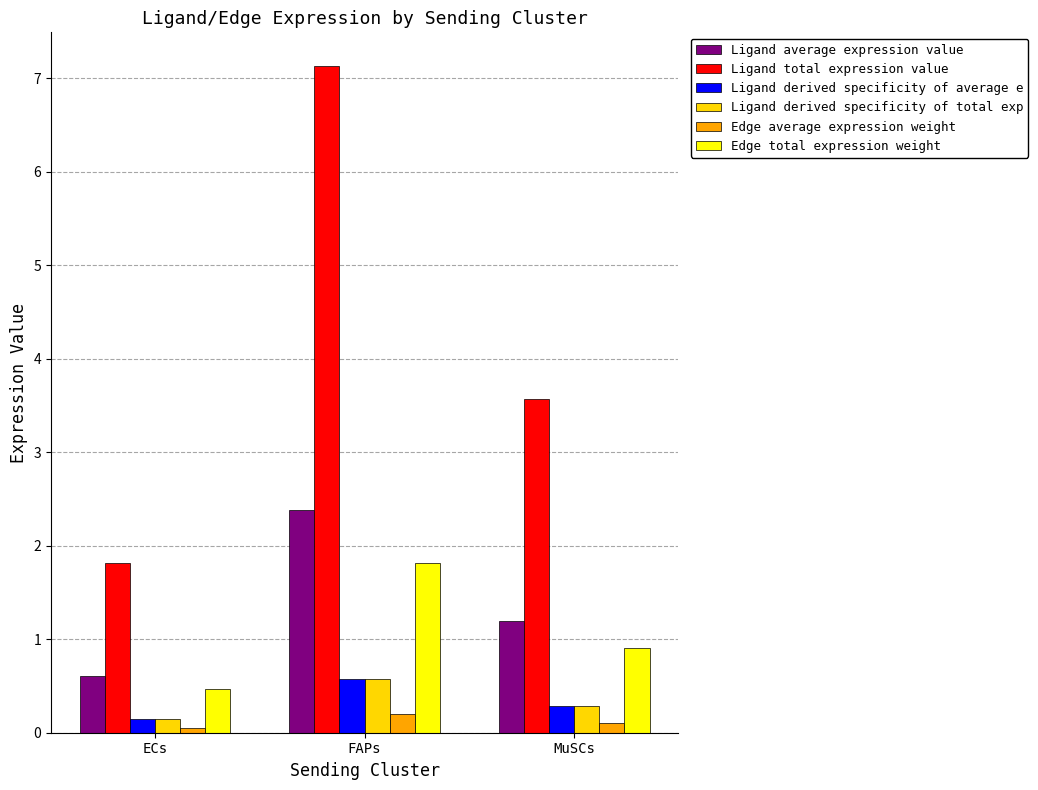

Which category has the highest value in the Ligand total expression value series?

FAPs